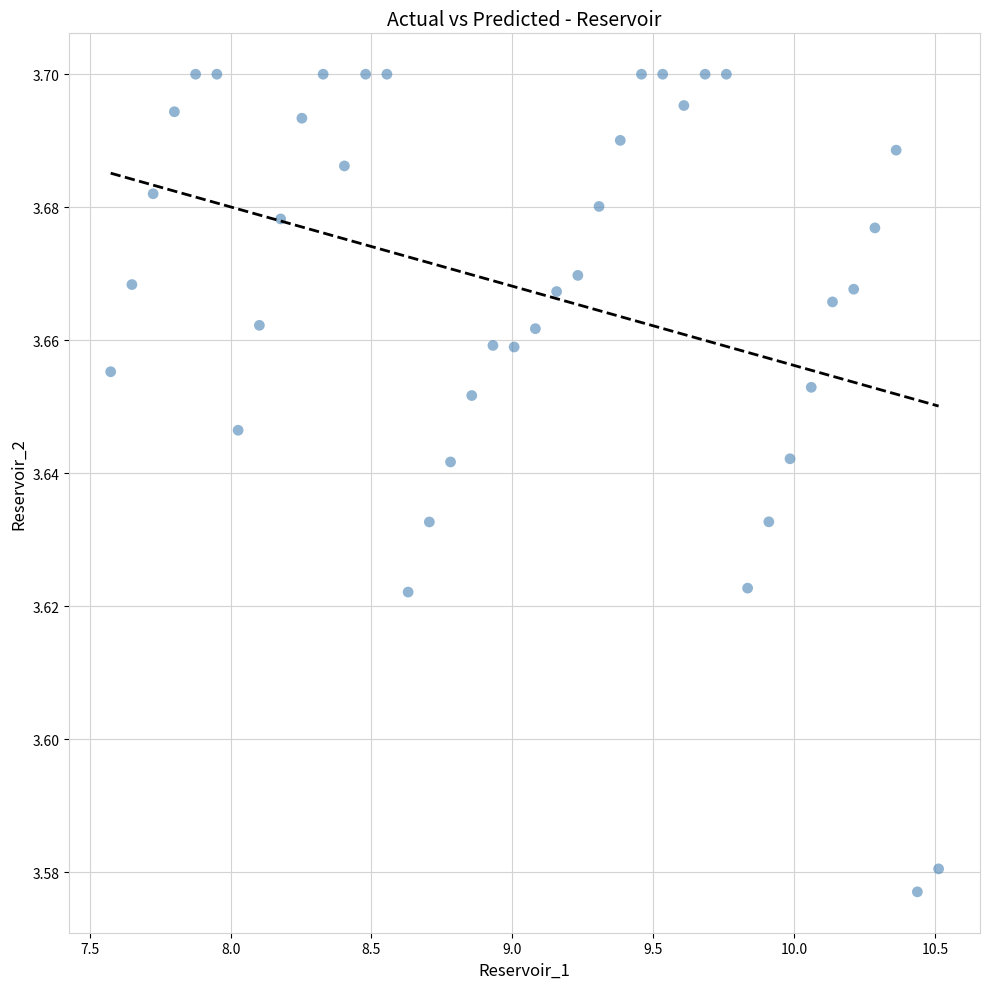

What is the range of X values (max minus min)?

2.9